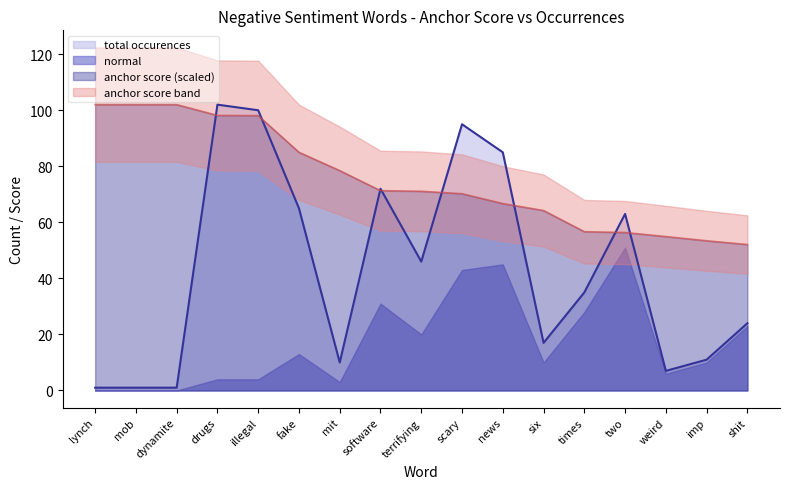

Which has a higher value, imp or drugs?

drugs